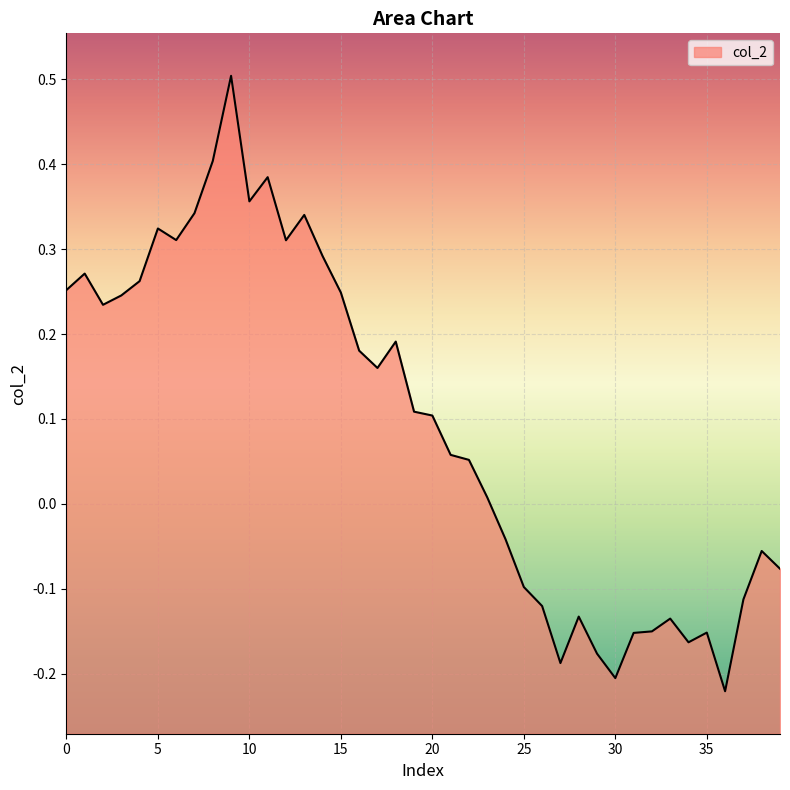

The chart shows a value of 0.3 at 12. True or false?

True